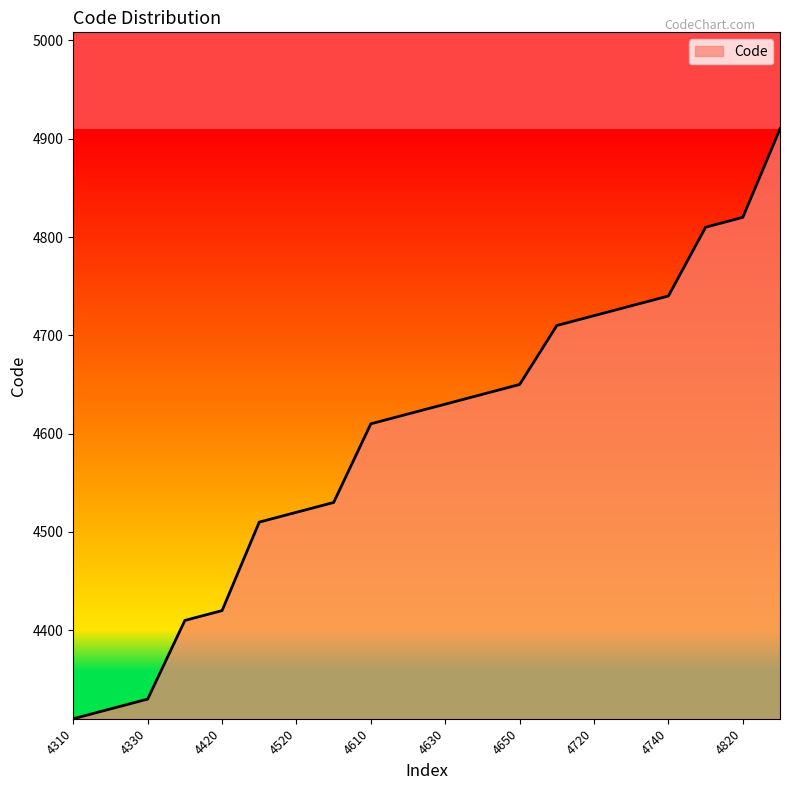

What is the greatest value displayed?

4910